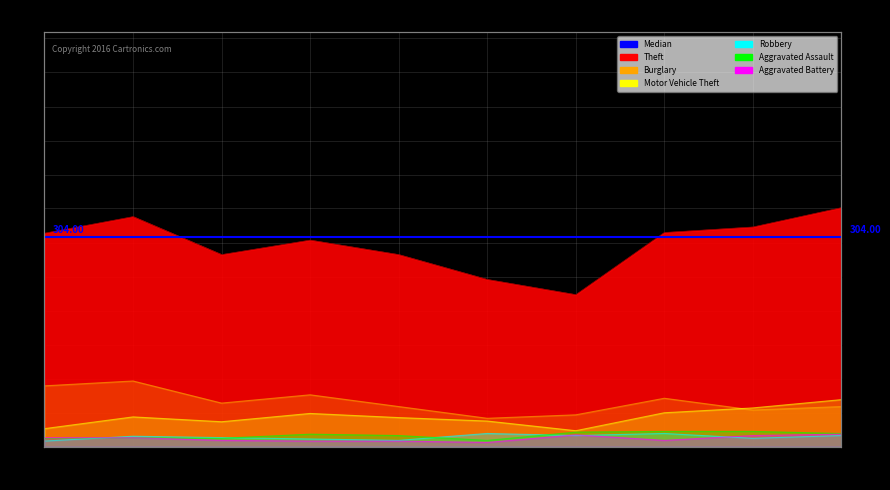

What is the total value across all series at 2020?

354